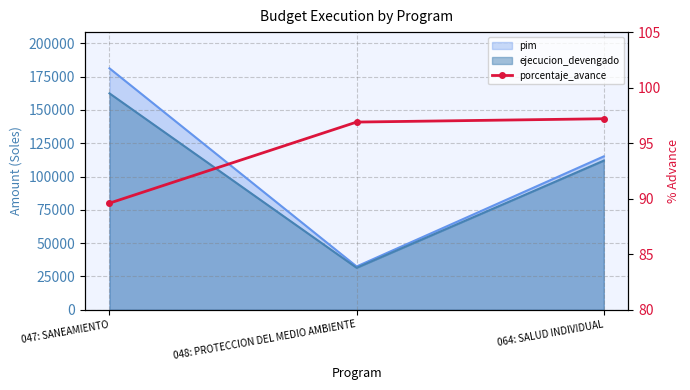

True or false: the data shows 89.6 at 047: SANEAMIENTO.

True